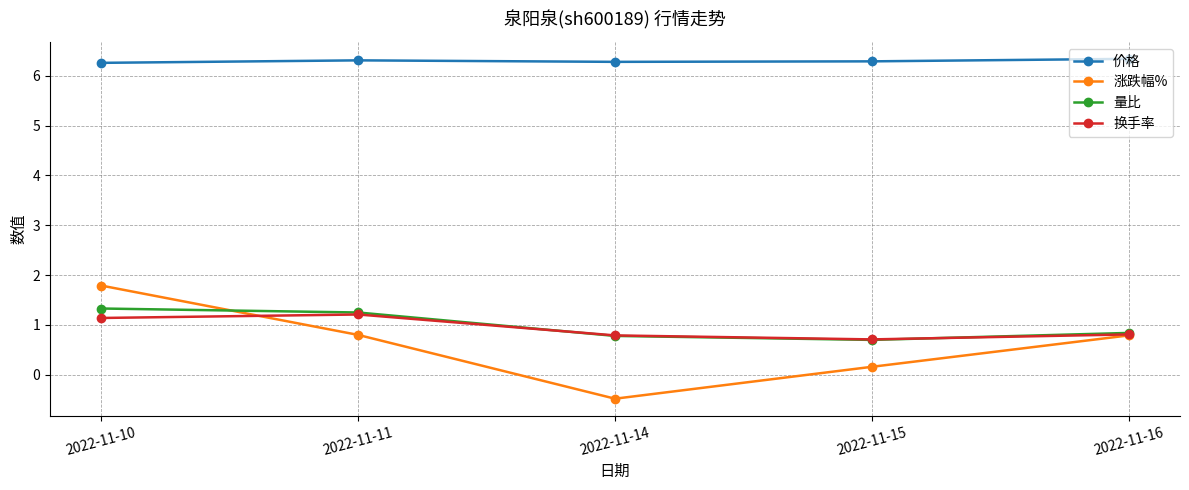

True or false: 价格 and 换手率 intersect in this chart.

False